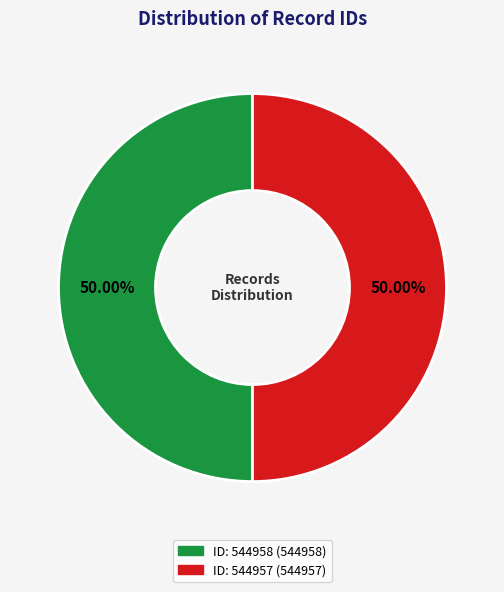

How many segments does this pie chart have?

2